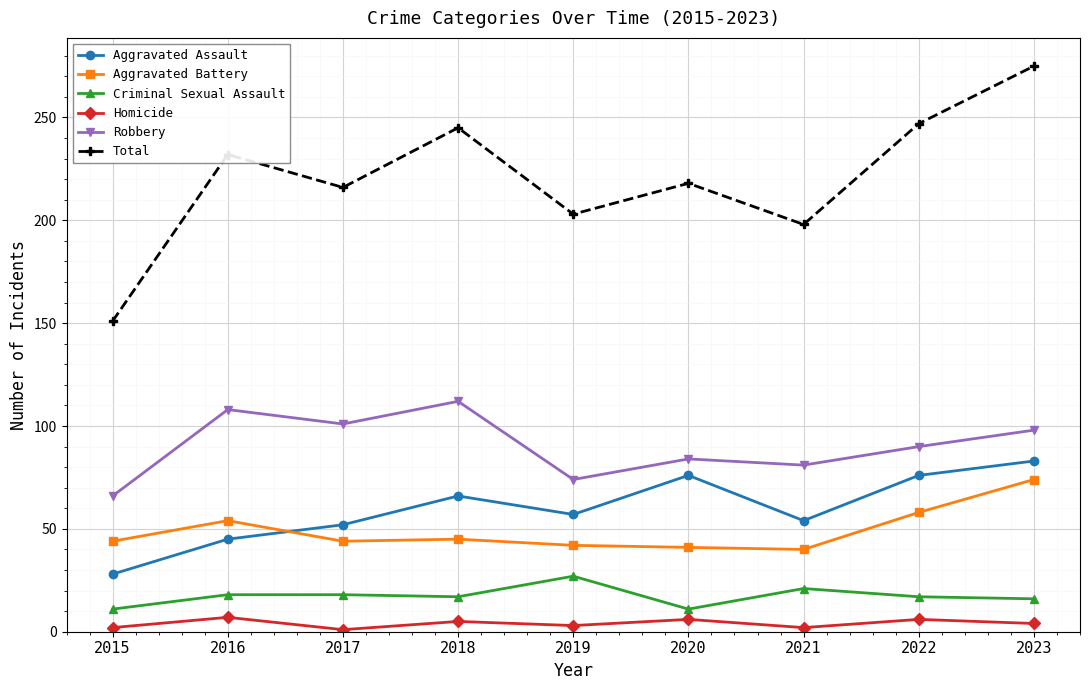

Which series has the largest total across all categories?

Total